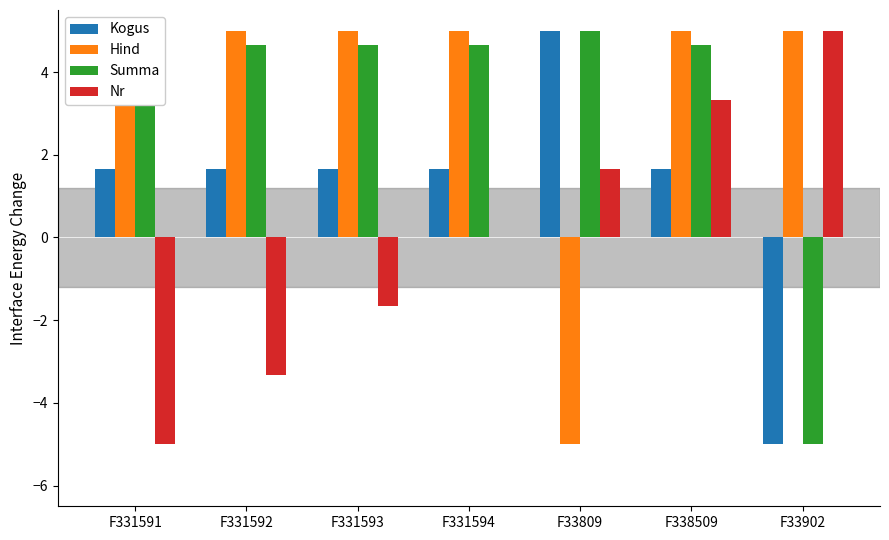

How many groups of bars are there?

7